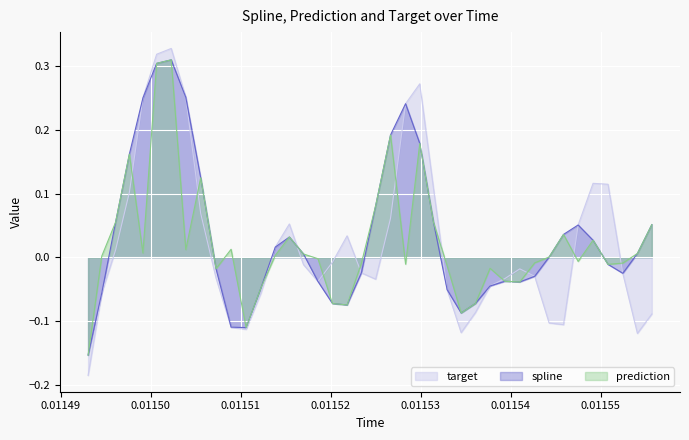

What is the maximum value for target?

0.3